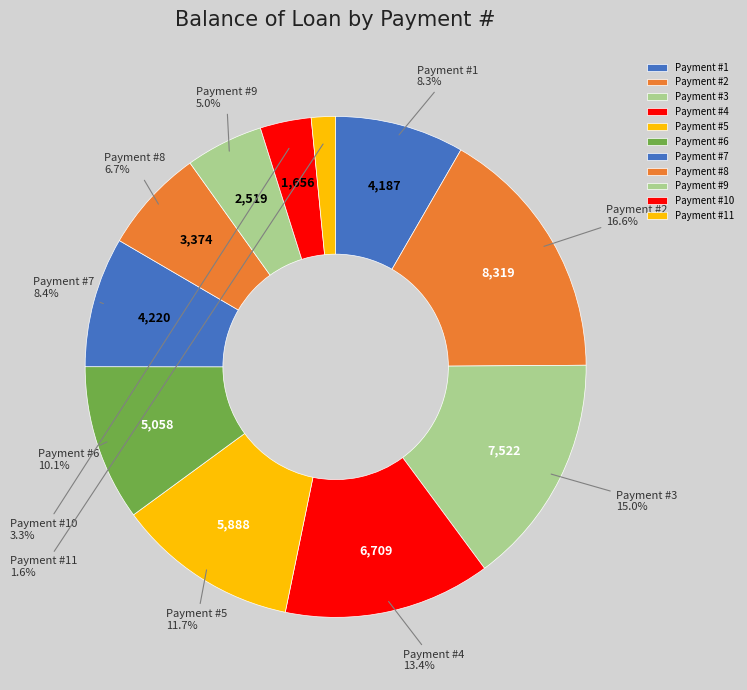

Combined, do Payment #11 and Payment #9 account for over 50%?

No